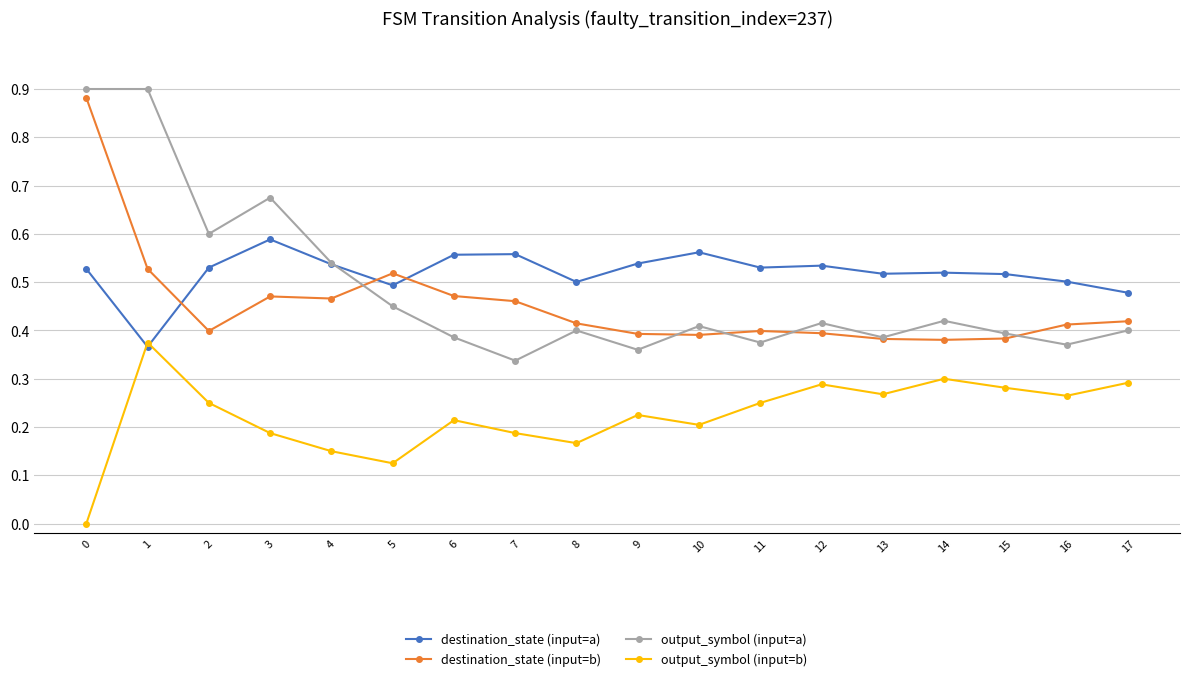

Which series has the largest range (max minus min)?

output_symbol (input=a)